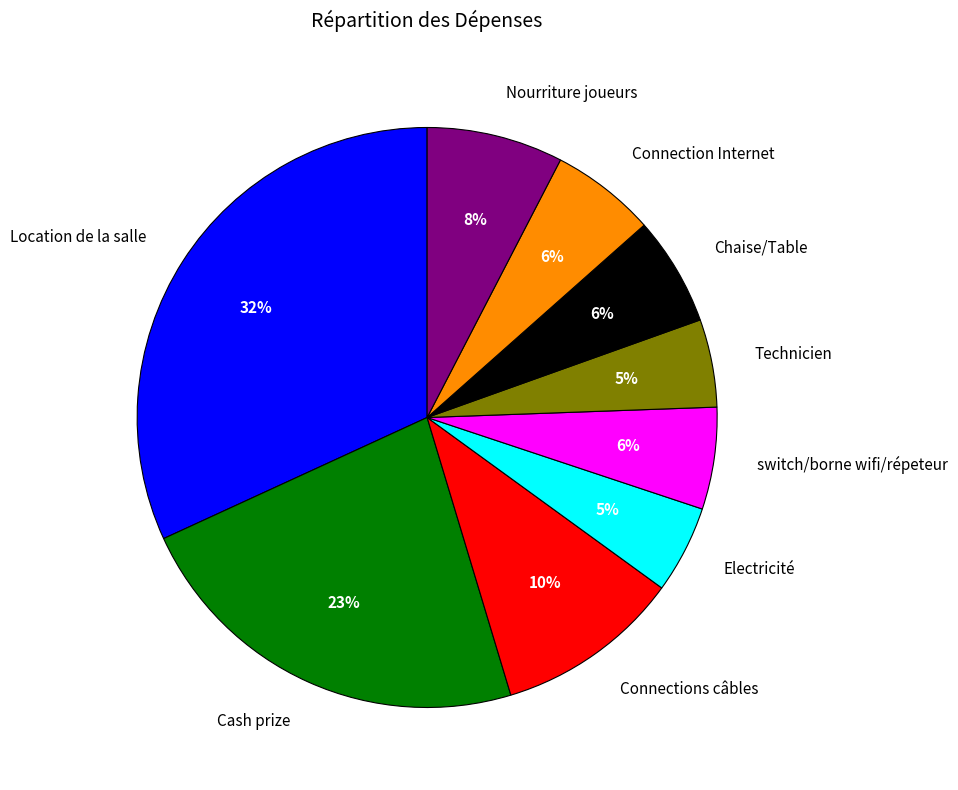

To the nearest percent, what is the average slice percentage?

11%